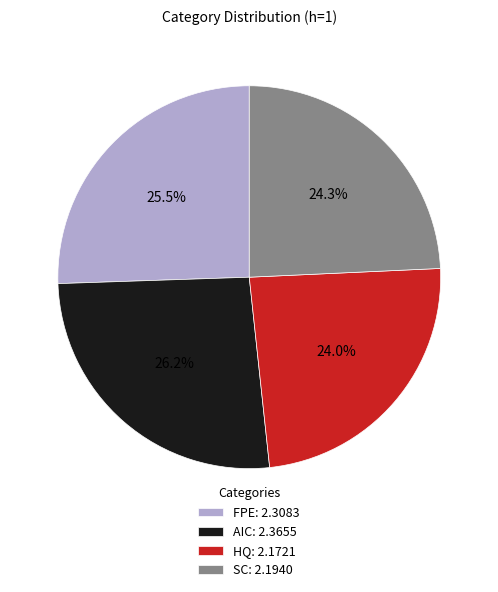

Which slice is the largest?

AIC